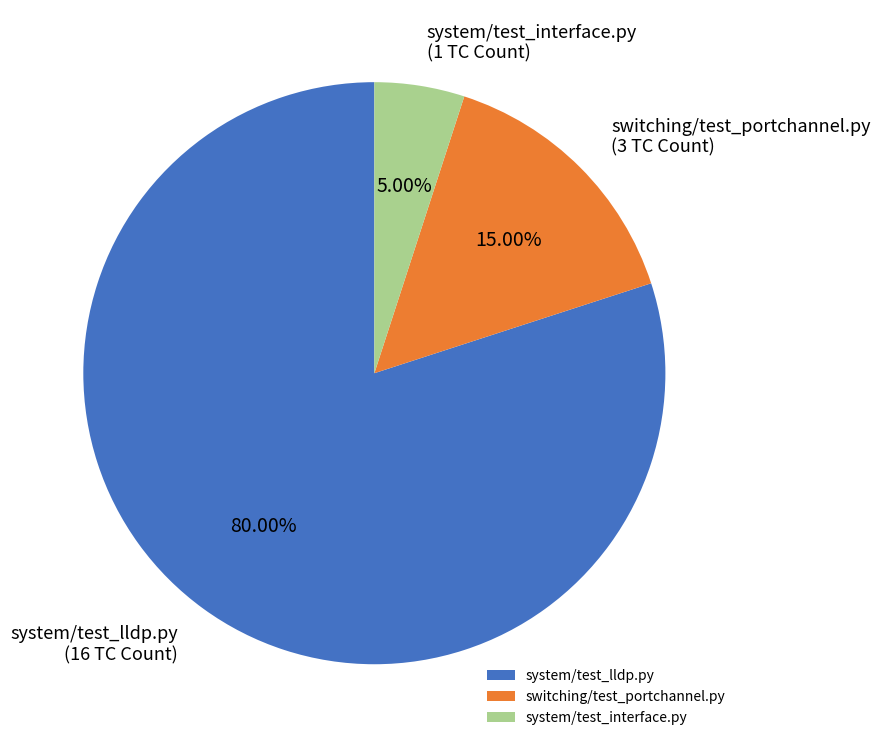

What percentage is NOT represented by switching/test_portchannel.py?

85.0%